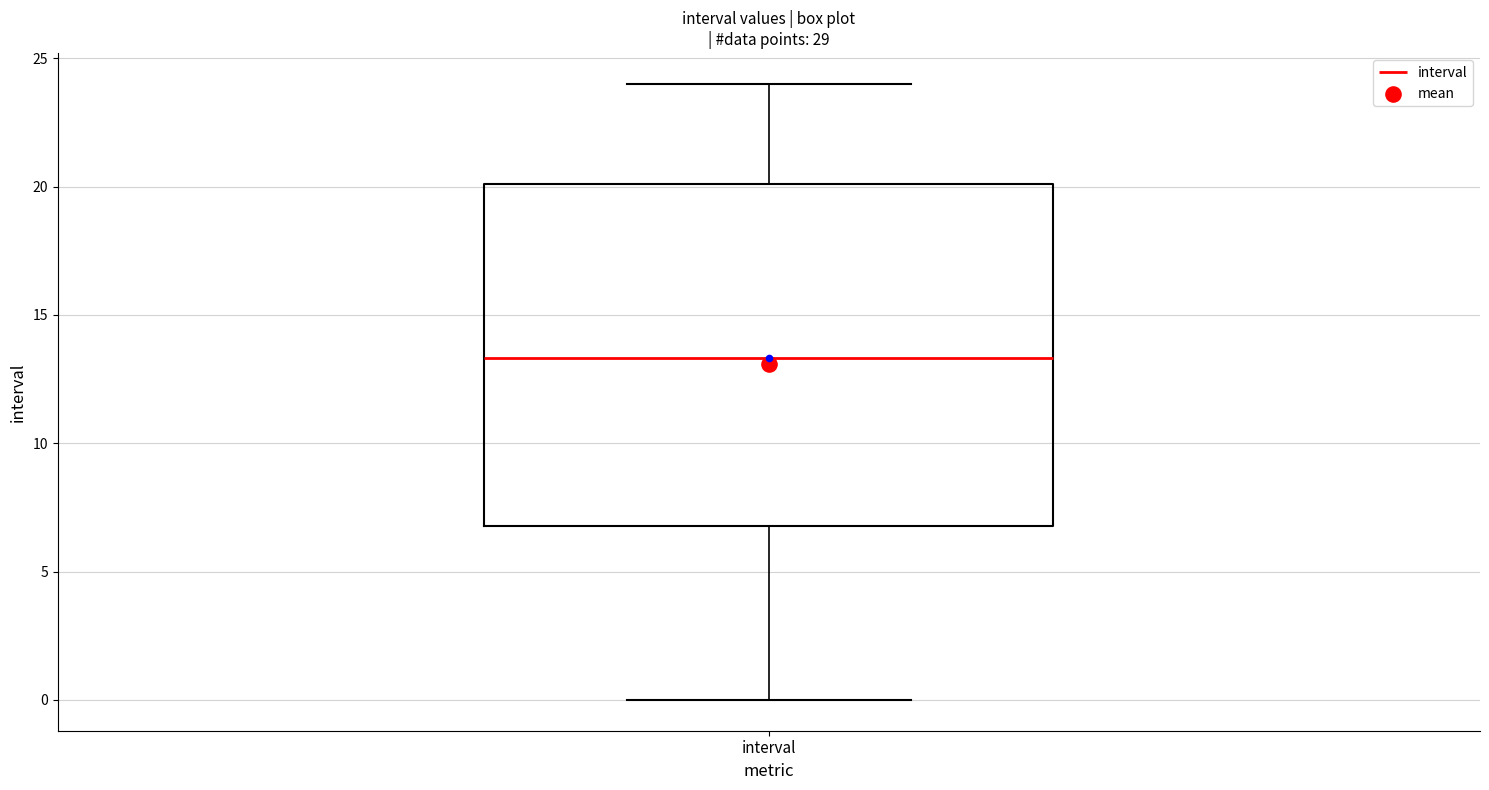

Transcribe this box plot: give where the median line is, the range the box spans, and where the two whiskers end, as read against the y-axis. The values are not printed on the chart, so give them approximately, as read against the axis.

median 13.5, box 7.0 to 20.0, whiskers 0.0 to 24.0